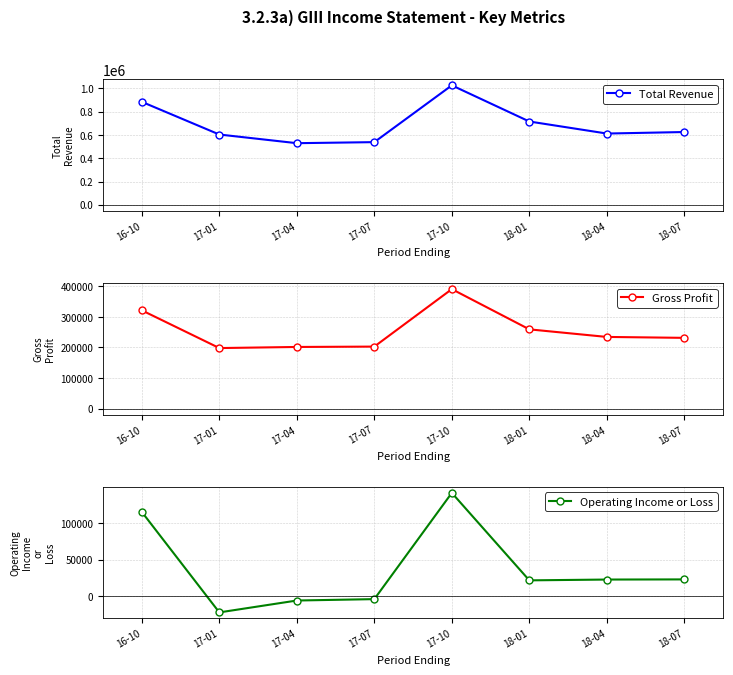

What is the value of the Gross Profit point at the 7th from the left?

234500